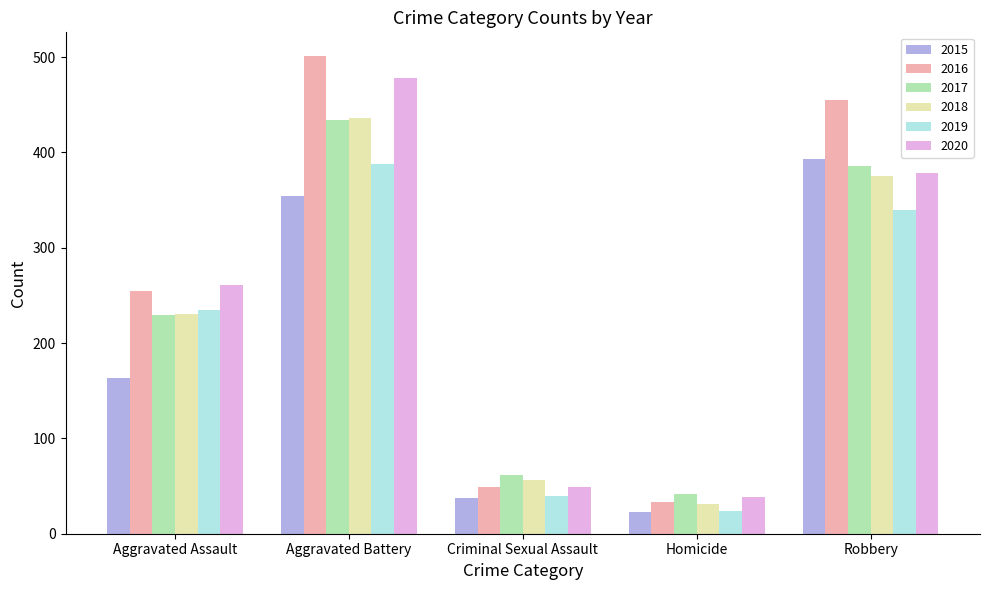

What is the difference between the 2015 values at Homicide and Robbery?

370